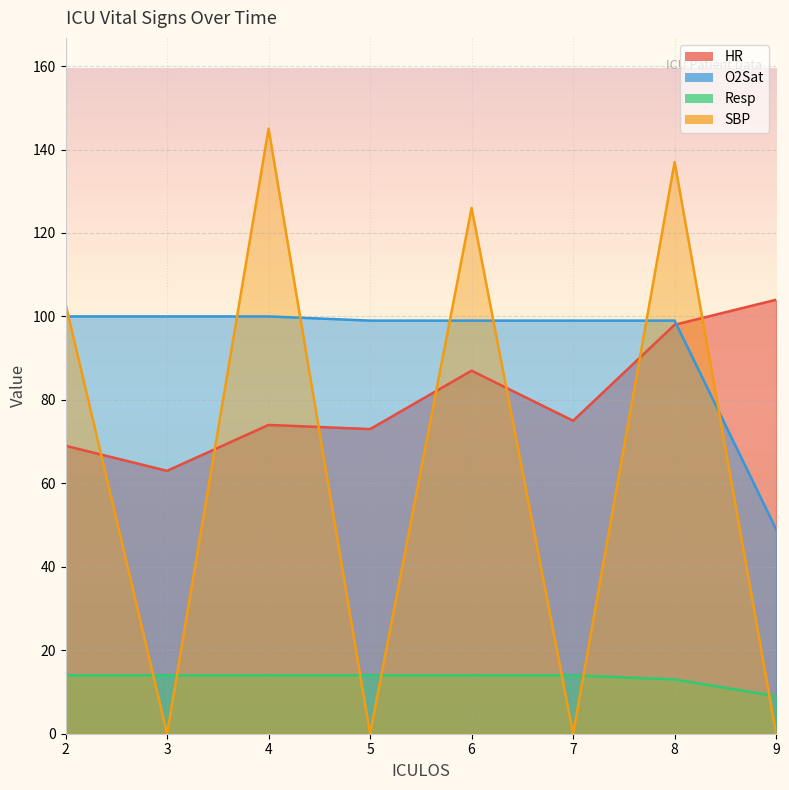

Which series has the largest total across all categories?

O2Sat